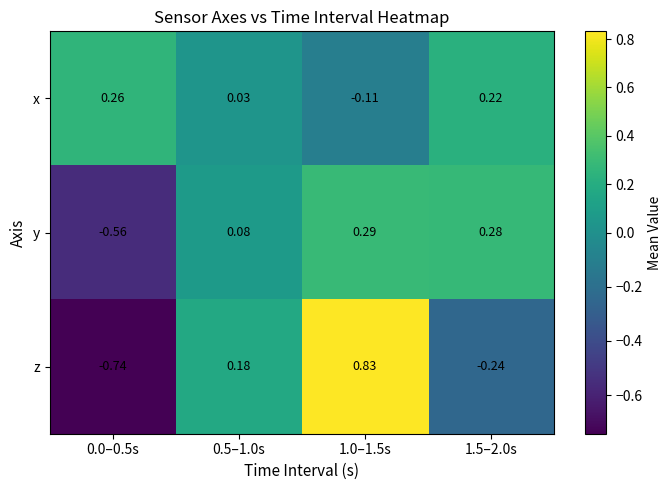

Which series has the widest spread of values?

z